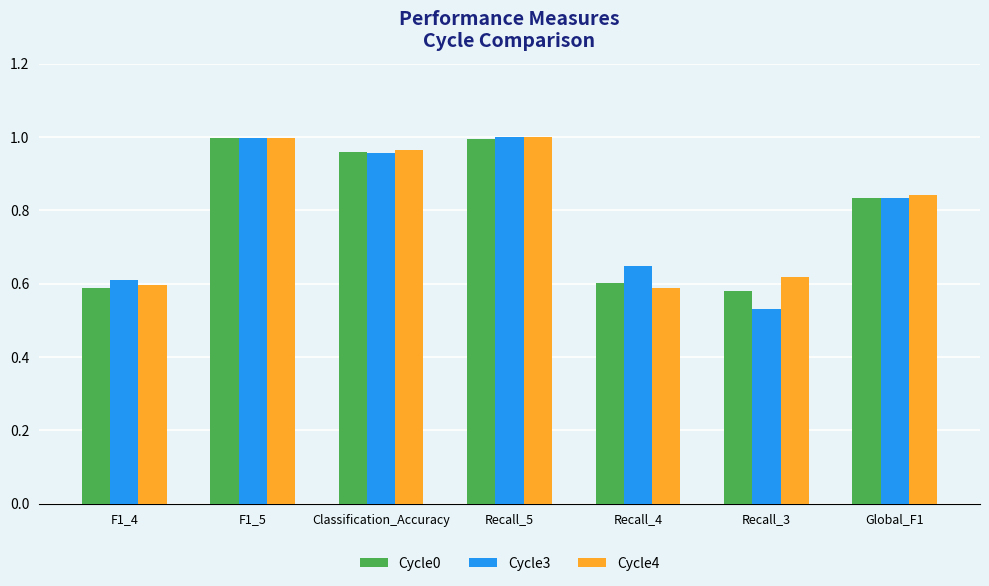

What are all the series names shown in the legend?

Cycle0, Cycle3, Cycle4